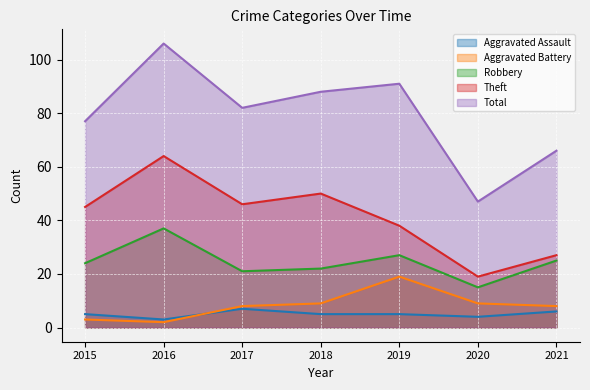

Is it true that Theft equals 38 at 2019?

True